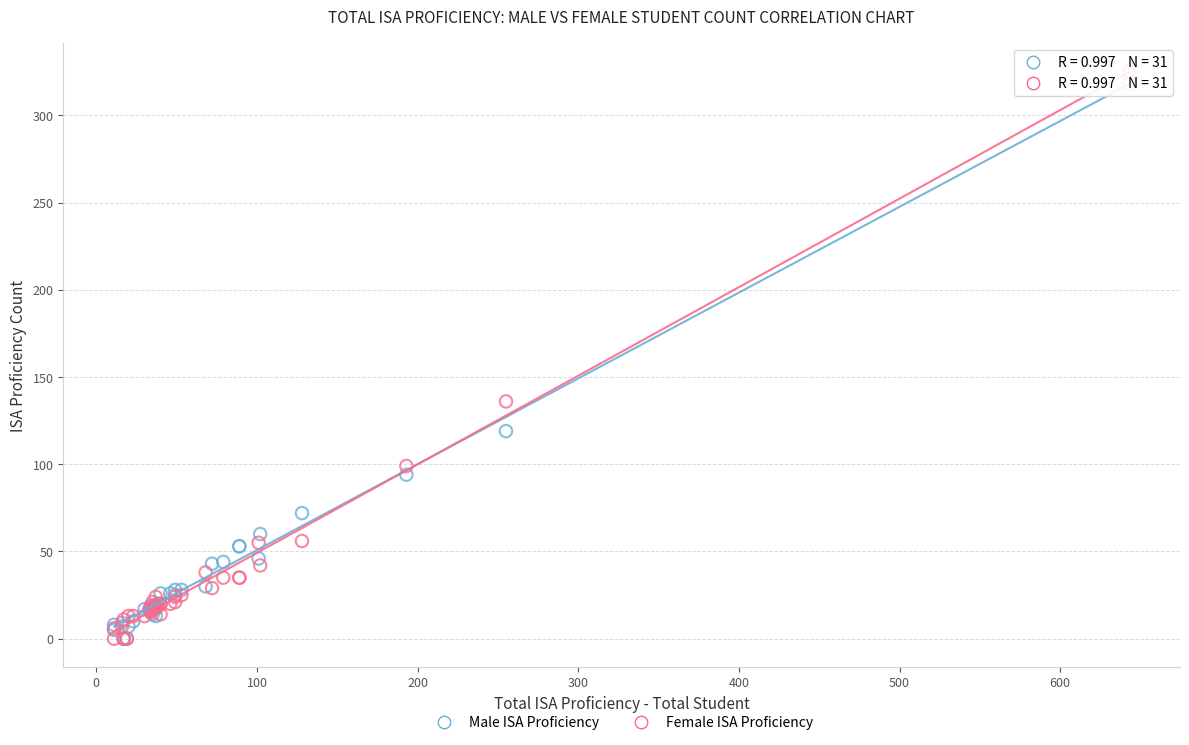

Which series reaches the maximum Y coordinate?

Female ISA Proficiency